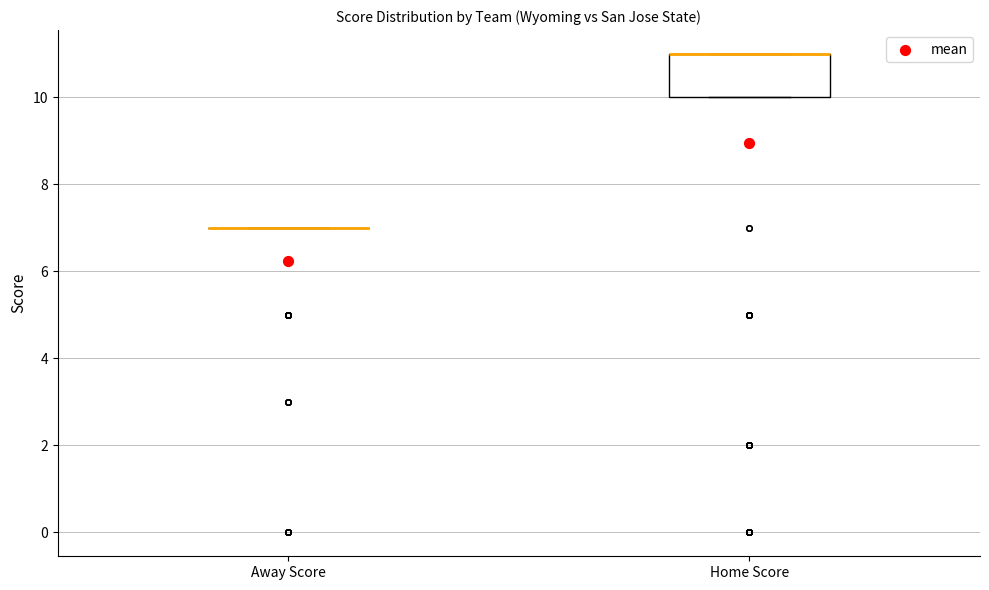

Reading left to right, transcribe this box plot: for each box, give where its median line is, the range the box spans, and where its two whiskers end, as read against the y-axis. The values are not printed on the chart, so give them approximately, as read against the axis.

Away Score: box collapsed to a line at 7, whiskers 7 to 7
Home Score: median 11 (drawn on the box's upper edge), box 10 to 11, whiskers 10 to 11